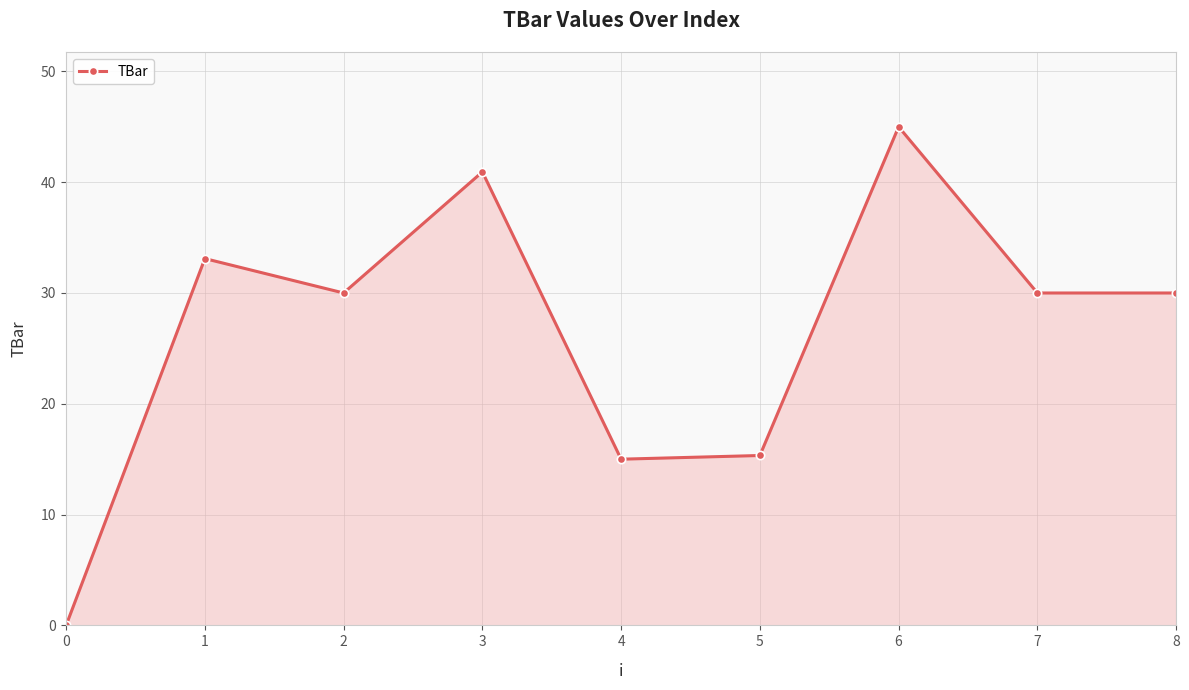

Count the number of data series in this chart.

1